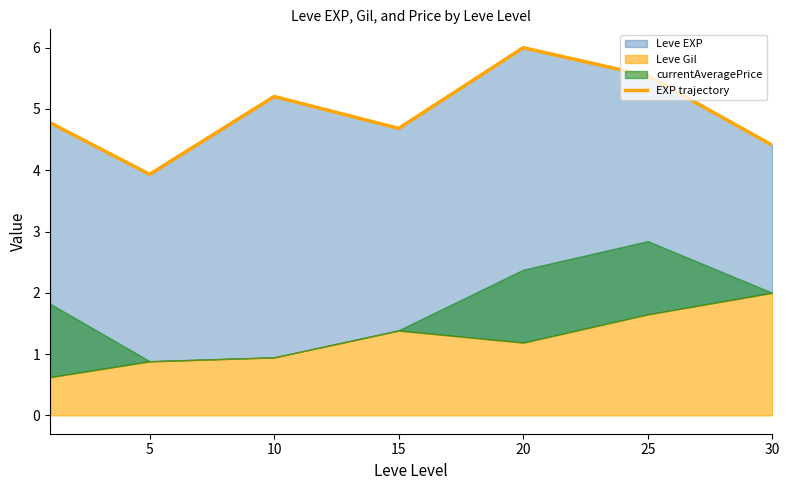

What is the ratio of the value at 5 to the value at 10?

0.8